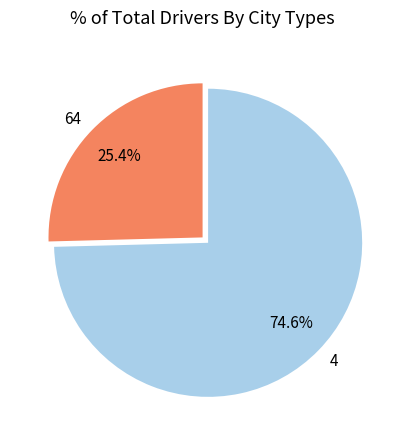

Is the sum of 64 and 4 greater than half?

Yes